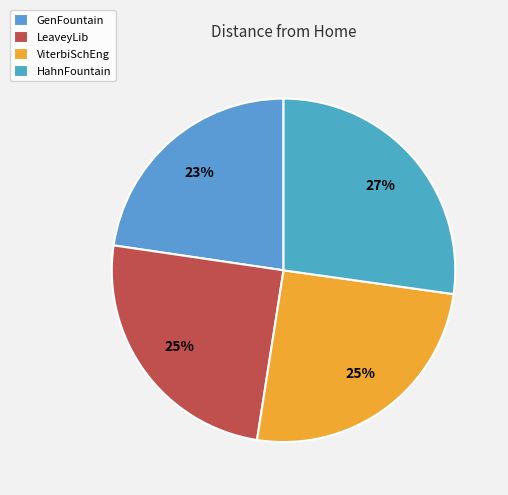

How many segments does this pie chart have?

4